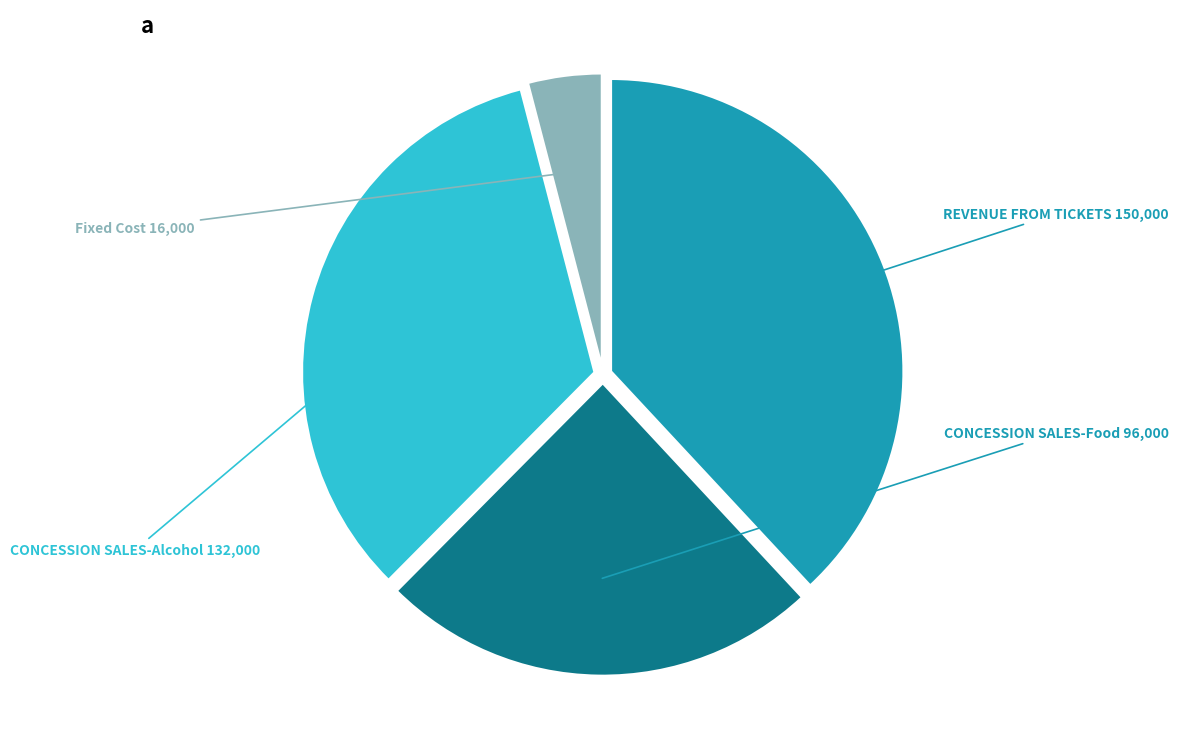

Is there a majority slice in this chart?

No